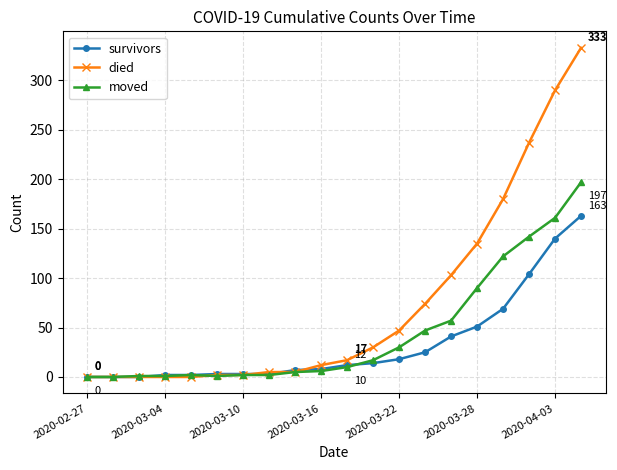

How many lines are shown in the chart?

3